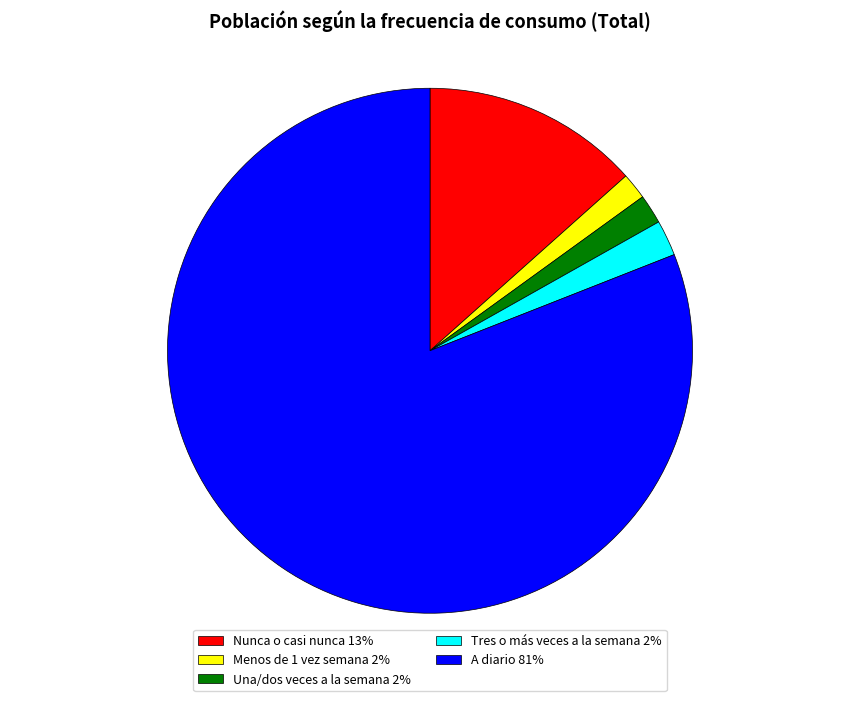

Count the number of slices in the pie.

5